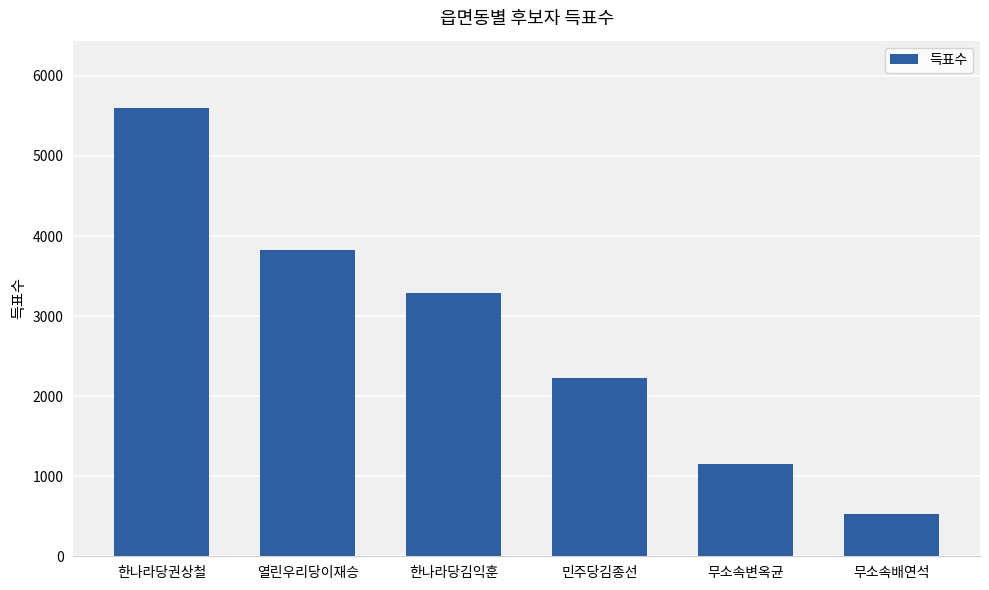

Reading left to right, list all the values displayed in this chart.

한나라당권상철=5600	열린우리당이재승=3828	한나라당김익훈=3292	민주당김종선=2231	무소속변옥균=1155	무소속배연석=523